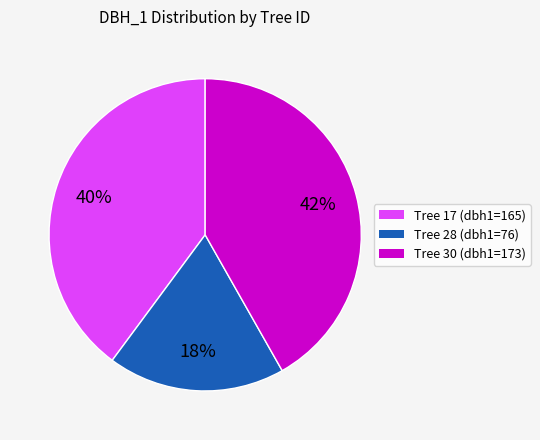

Does any single category account for the majority?

No